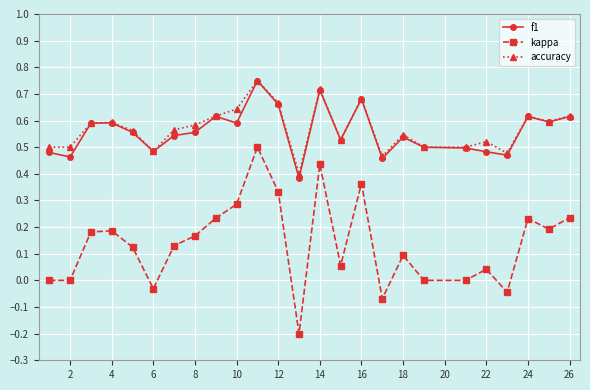

Which series has the largest range (max minus min)?

kappa